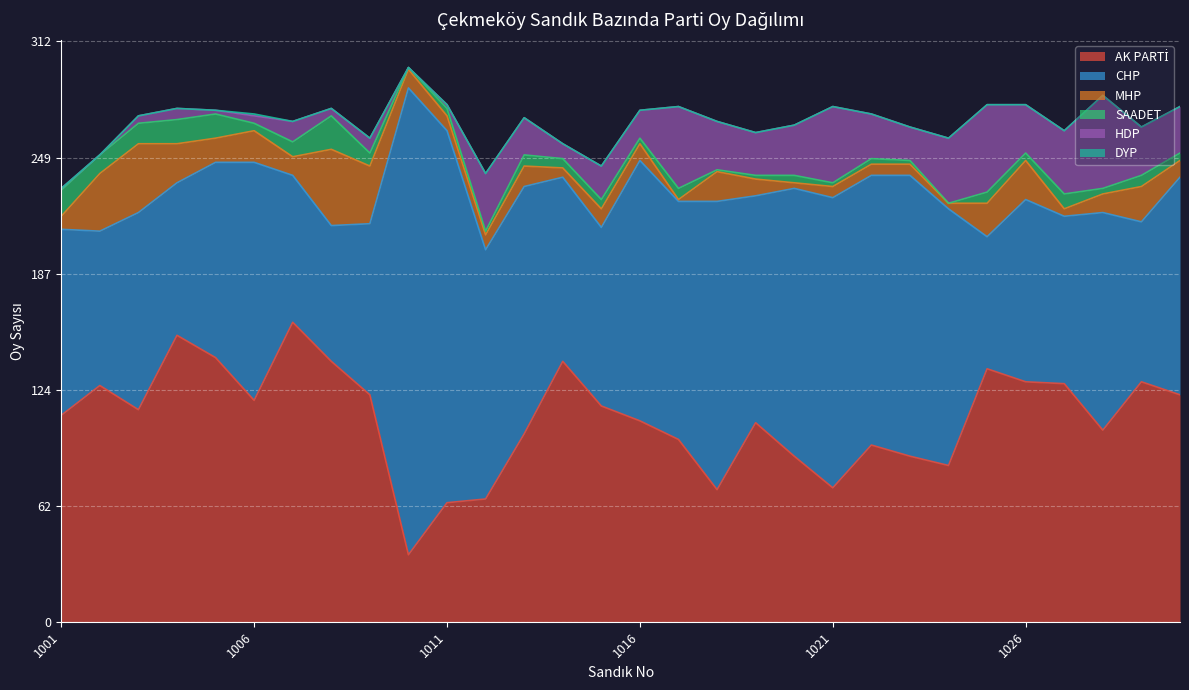

Which label corresponds to the largest value in the chart?

1010